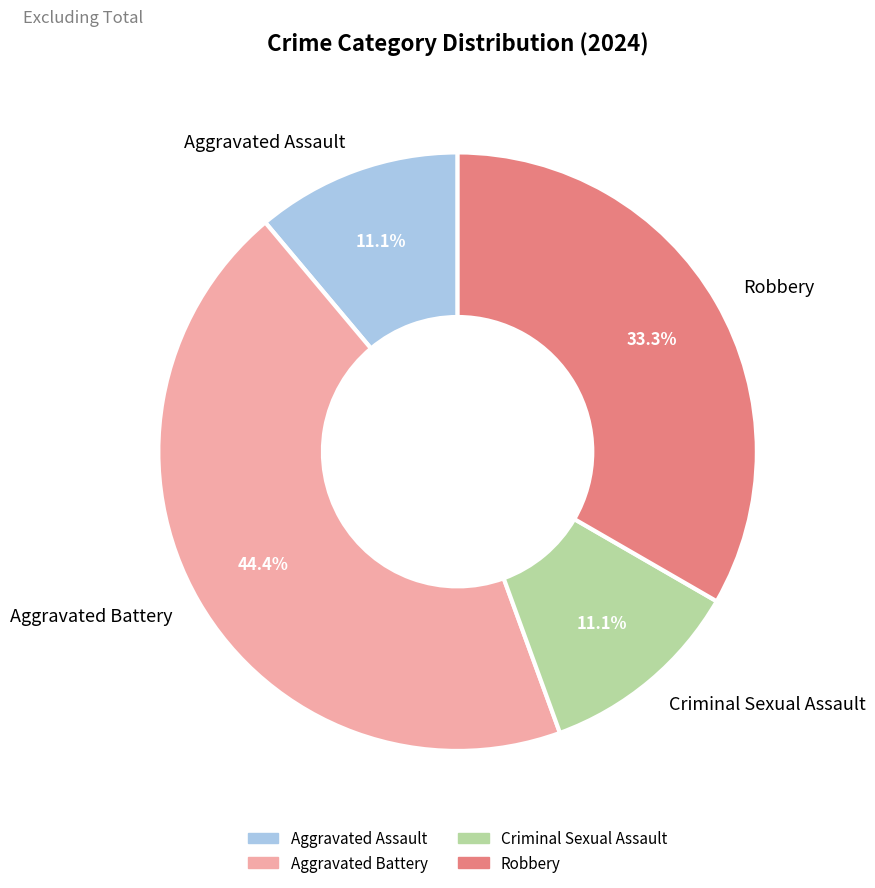

To the nearest percent, what portion does Aggravated Assault represent?

11%